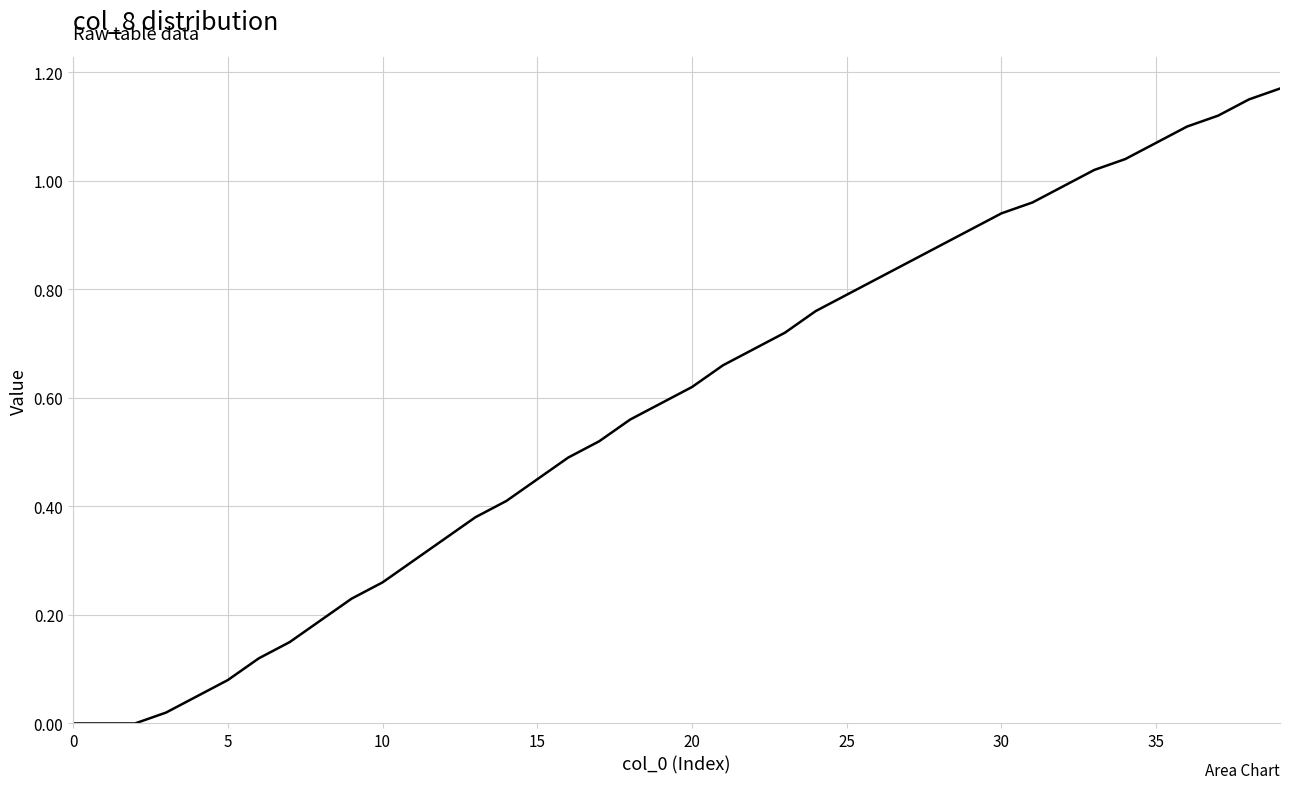

How many lines are shown in the chart?

1